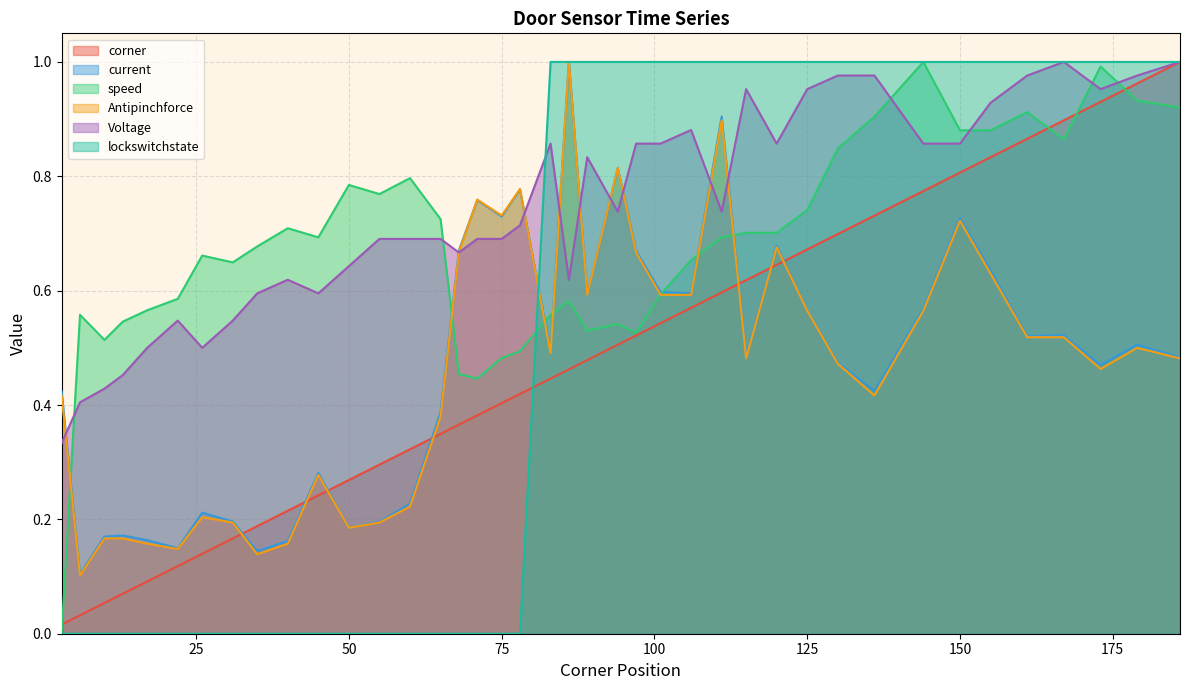

At which category does speed reach its first local valley?

10